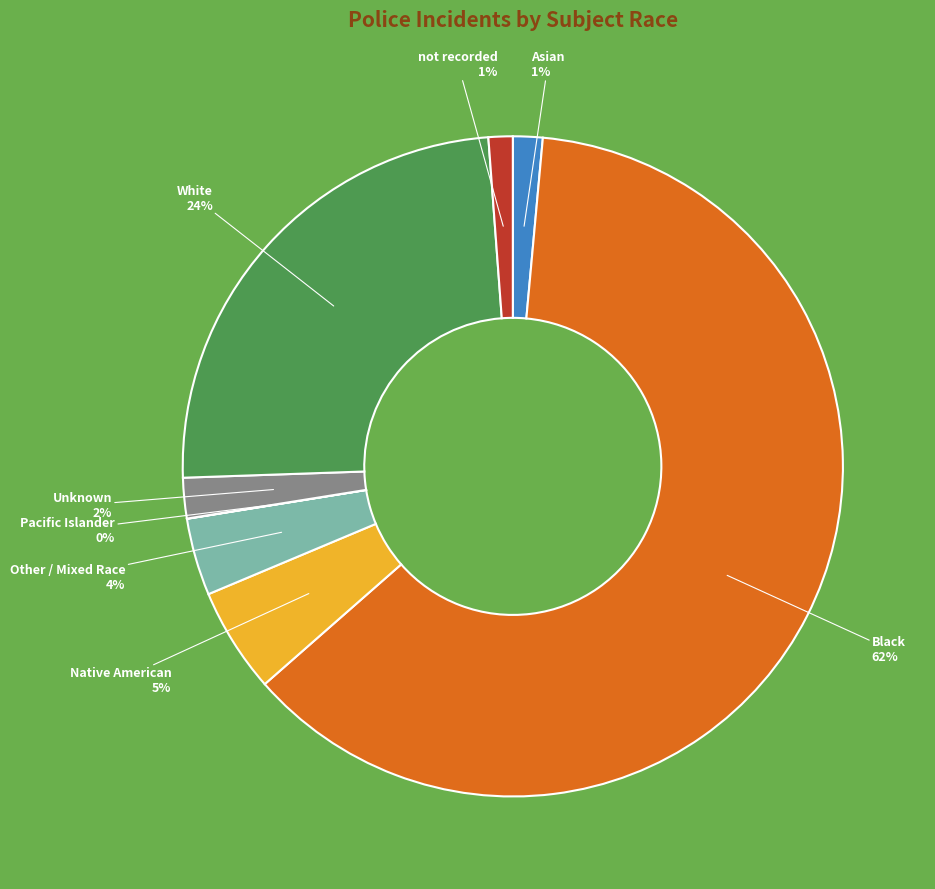

To the nearest percent, what is the difference between the Asian and Unknown slice percentages?

1%